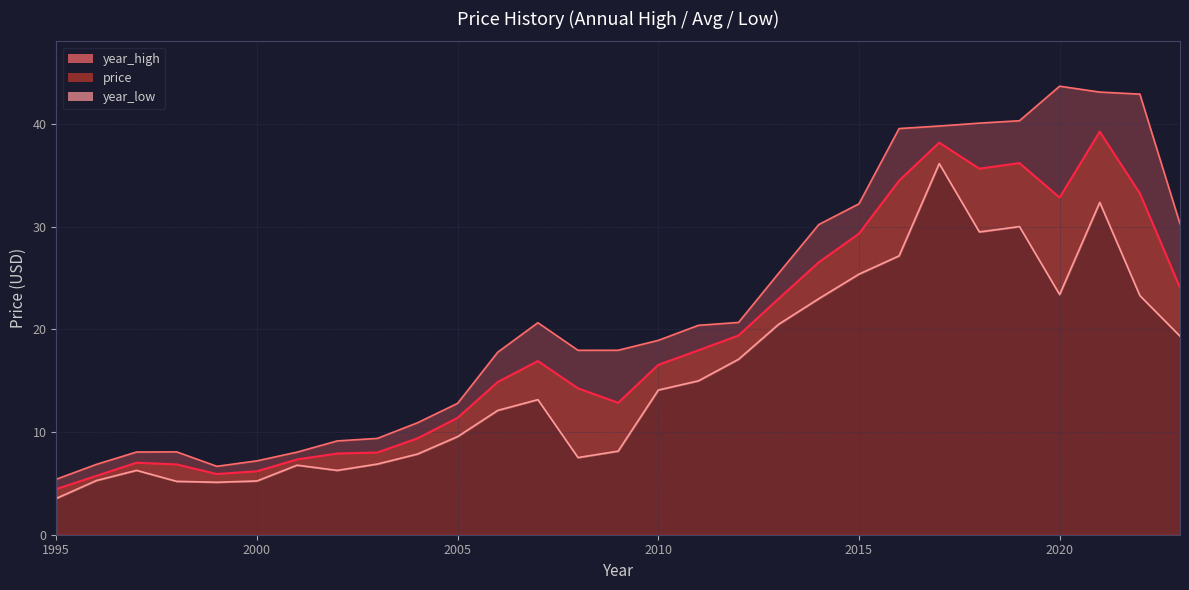

List the series in order of their peak value, lowest first.

year_low, price, year_high